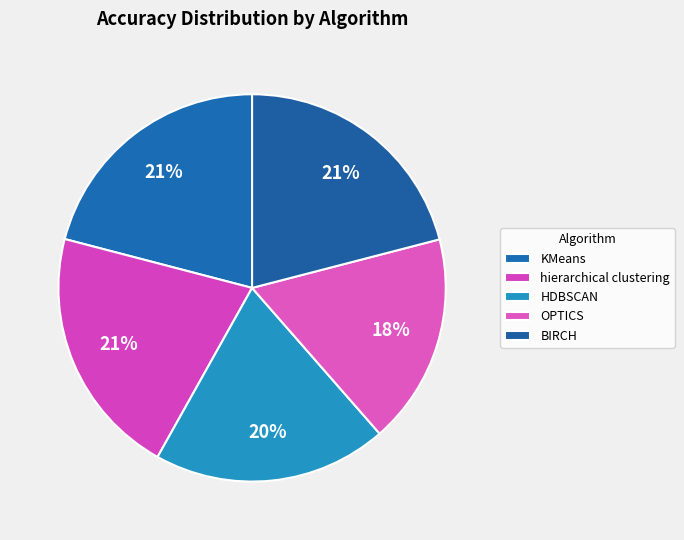

Combined, what portion of the pie is hierarchical clustering and BIRCH?

41.9%